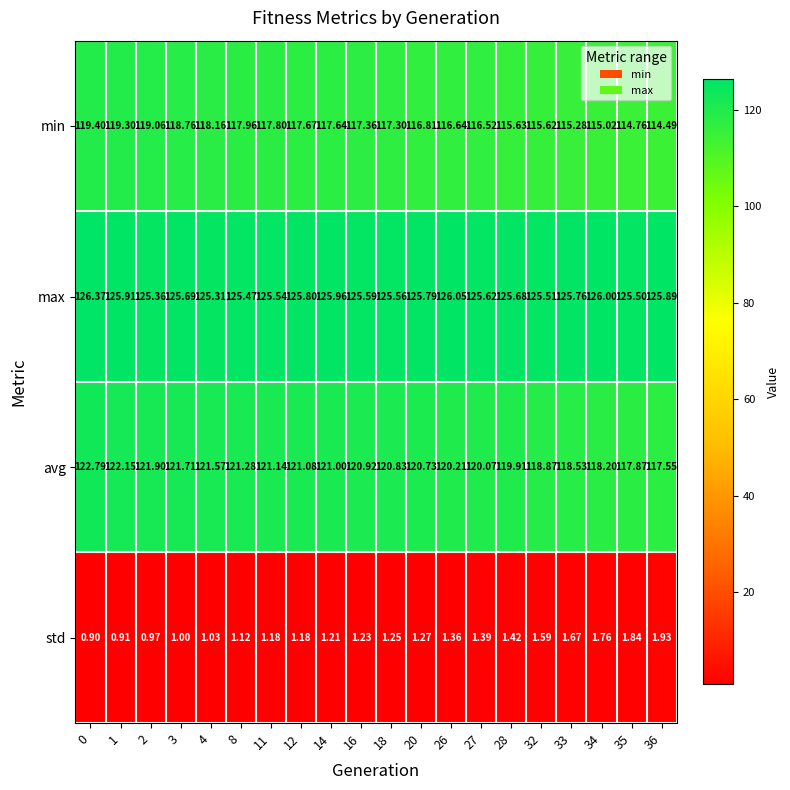

Which series changed the most between 26 and 28?

min